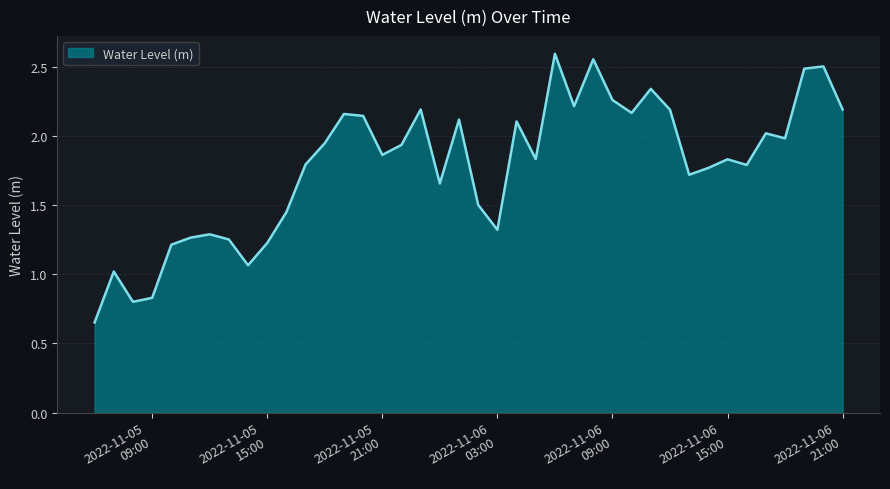

How many lines are shown in the chart?

1